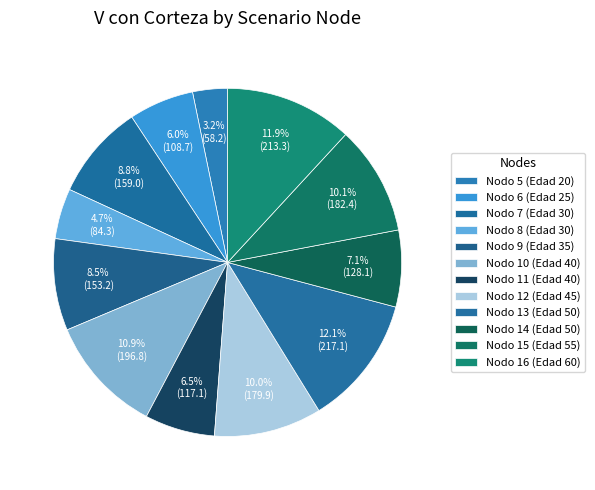

Rank the categories by value from lowest to highest.

Nodo 5 (Edad 20), Nodo 8 (Edad 30), Nodo 6 (Edad 25), Nodo 11 (Edad 40), Nodo 14 (Edad 50), Nodo 9 (Edad 35), Nodo 7 (Edad 30), Nodo 12 (Edad 45), Nodo 15 (Edad 55), Nodo 10 (Edad 40), Nodo 16 (Edad 60), Nodo 13 (Edad 50)